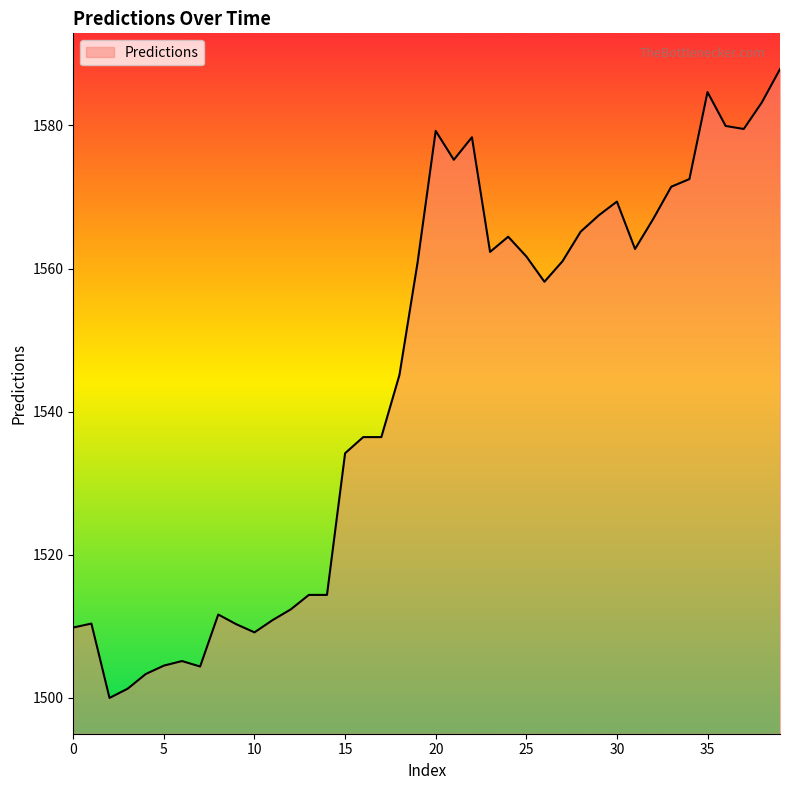

How many lines are shown in the chart?

1